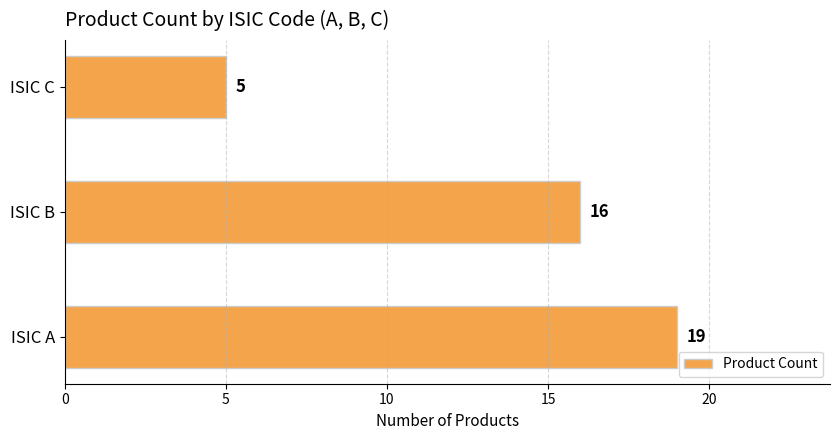

List the labels in order of value, largest first.

ISIC A, ISIC B, ISIC C